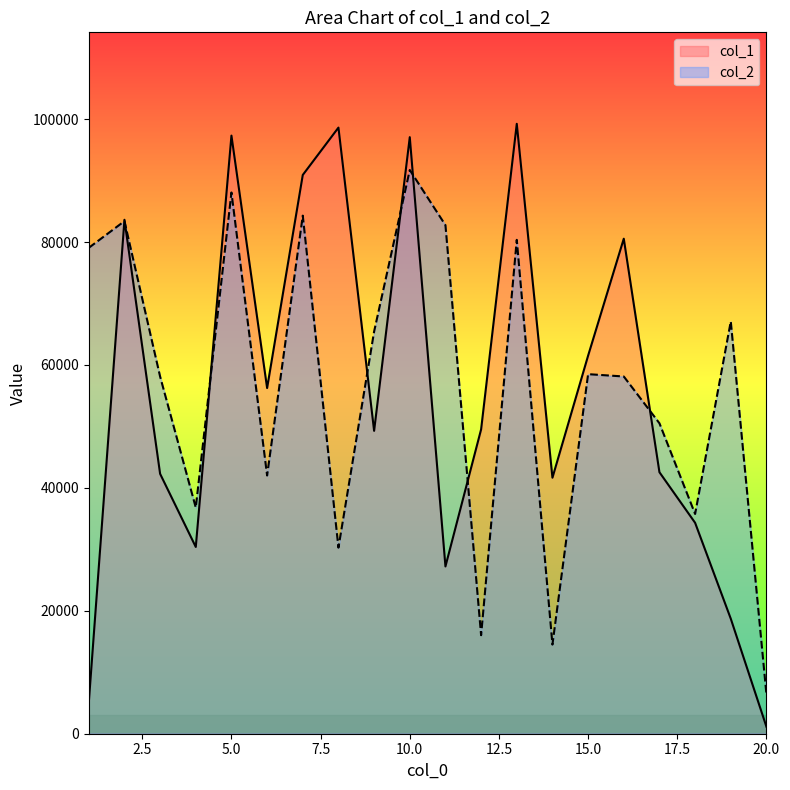

Where is col_2 nearest to the value 49065?

17